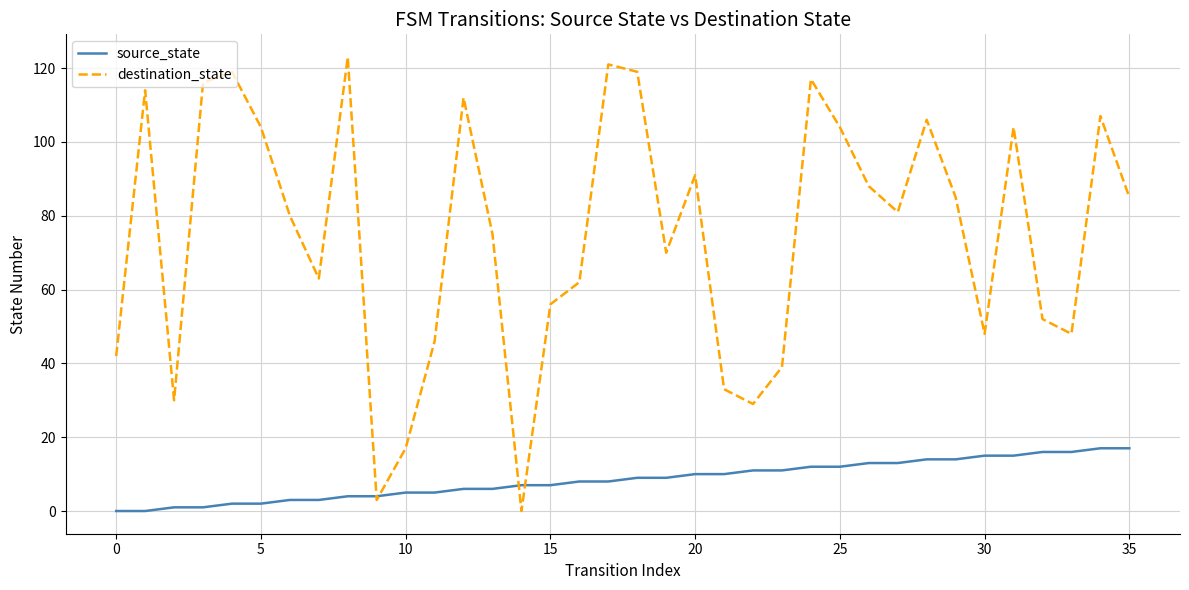

Which series has the widest spread of values?

destination_state